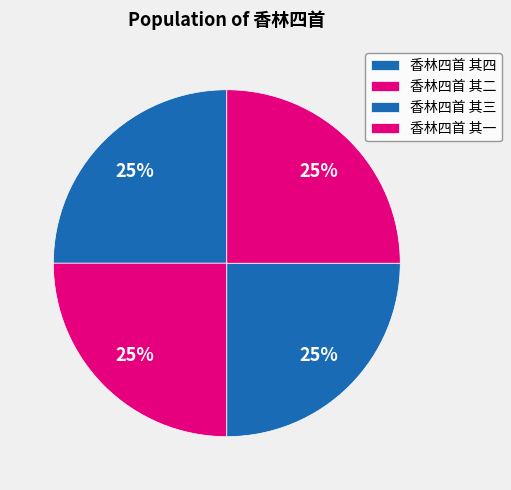

How many slices are in this pie chart?

4